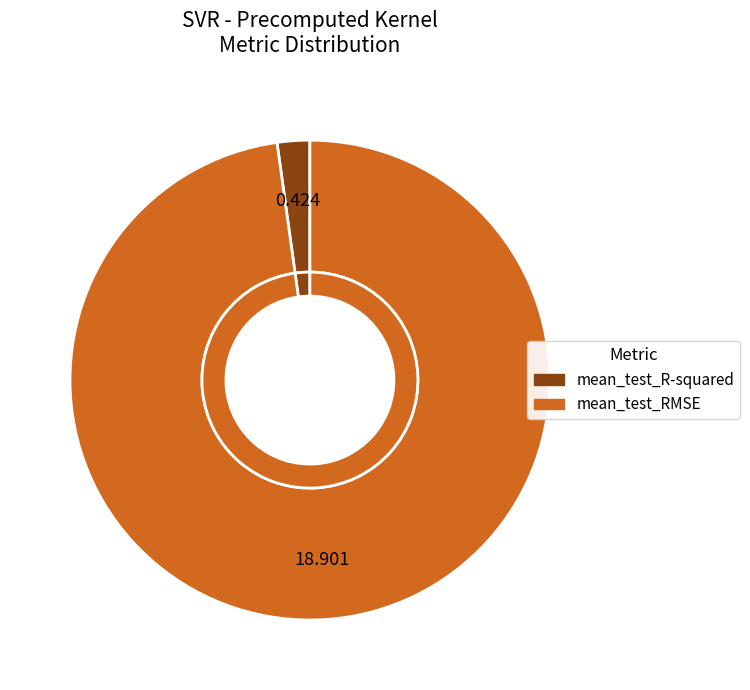

How many slices are in this pie chart?

2